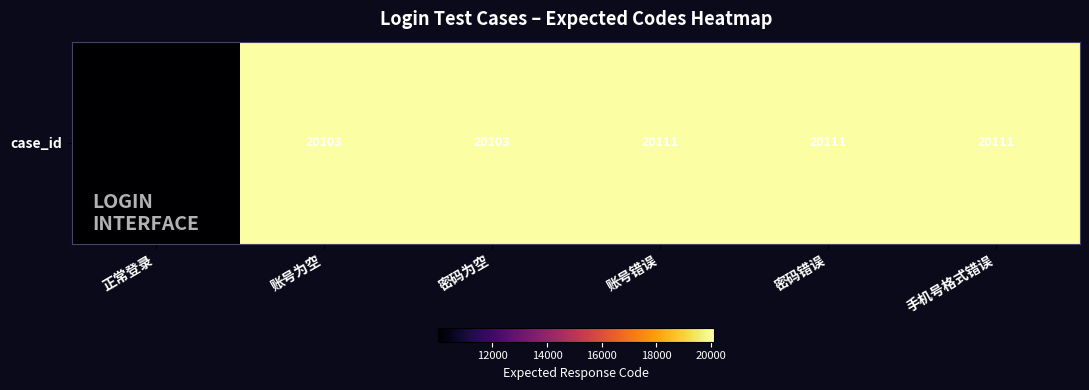

What is the average value?

18423